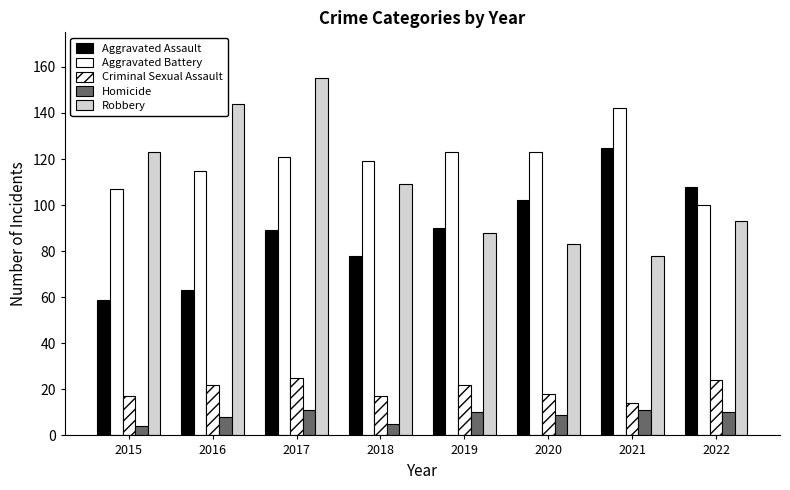

What is the difference between the maximum and minimum values in the Robbery series?

77